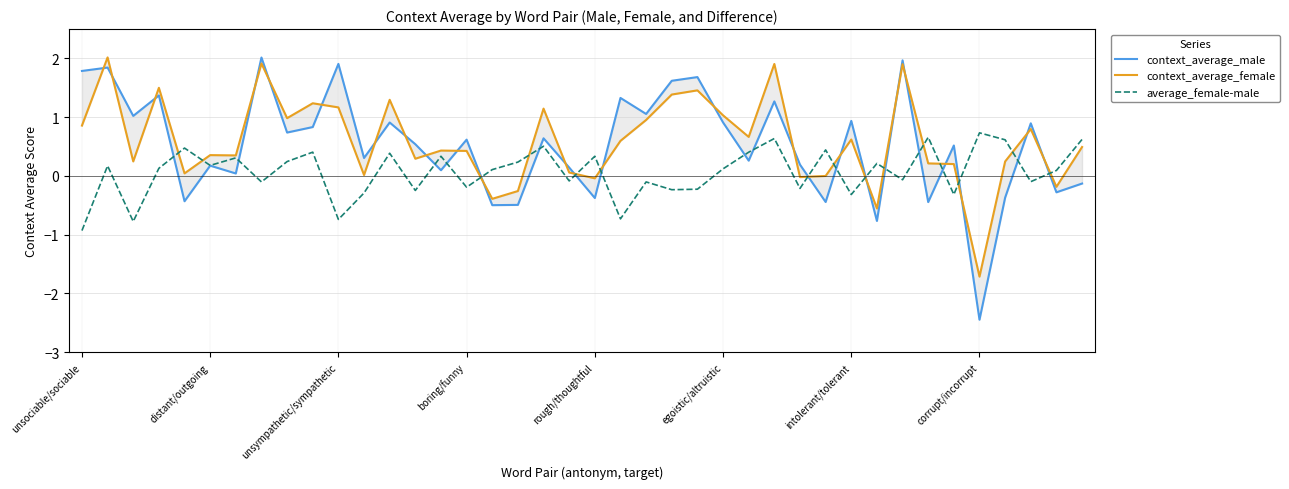

Is the value of context_average_female at 22 greater than the value of context_average_male at 19?

Yes